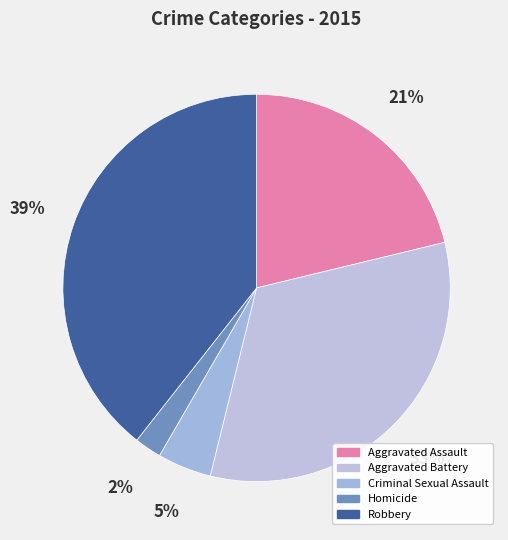

How many segments does this pie chart have?

5